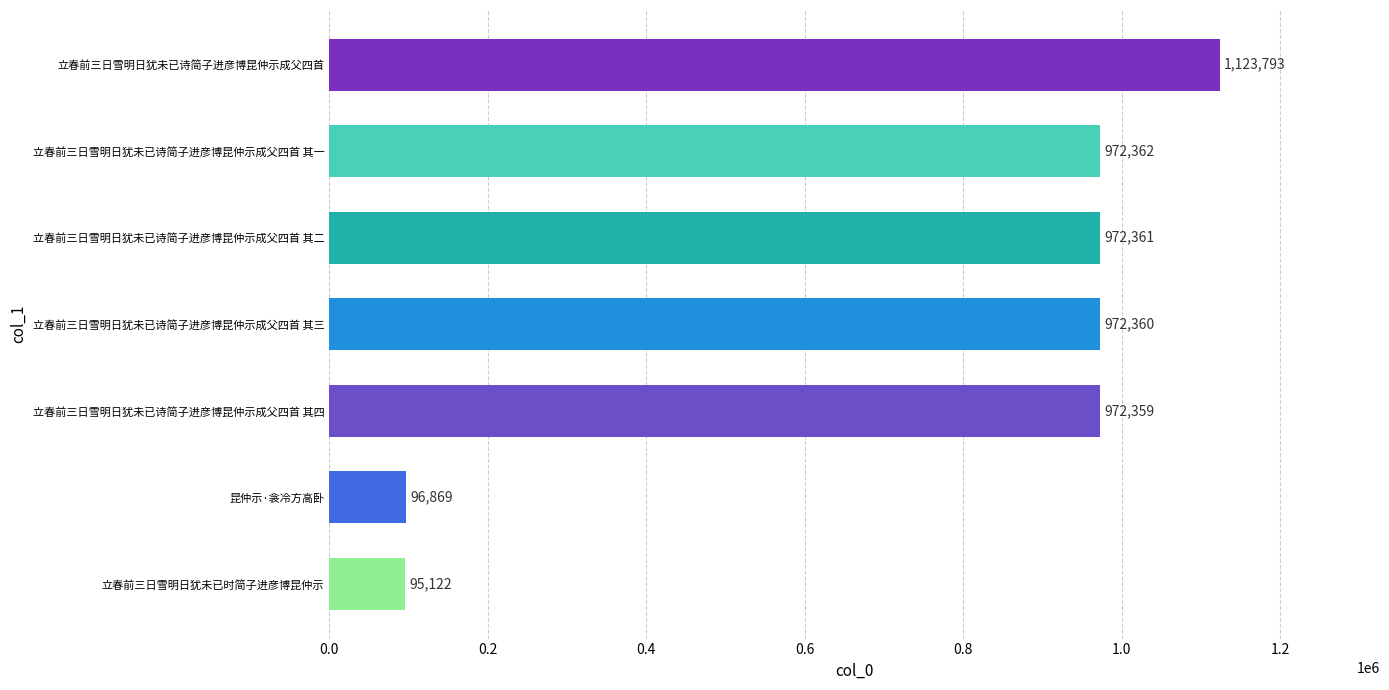

How many data points does each series have?

7